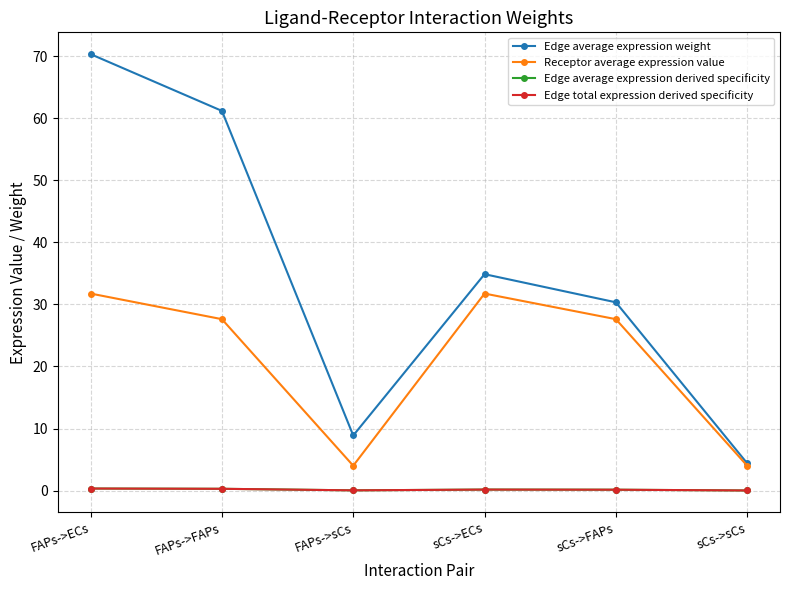

How many interior local valleys does the Edge total expression derived specificity series have?

1